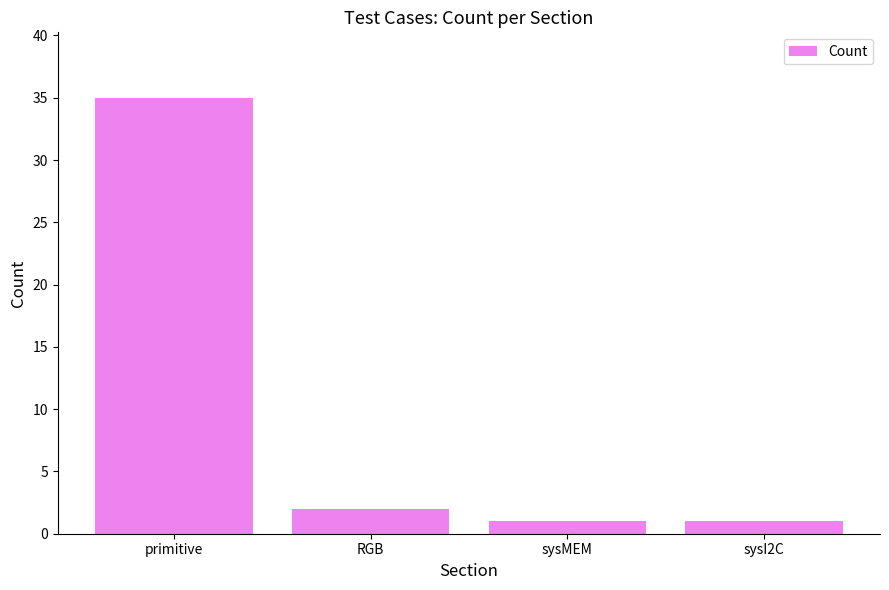

What is the maximum value shown in the chart?

35